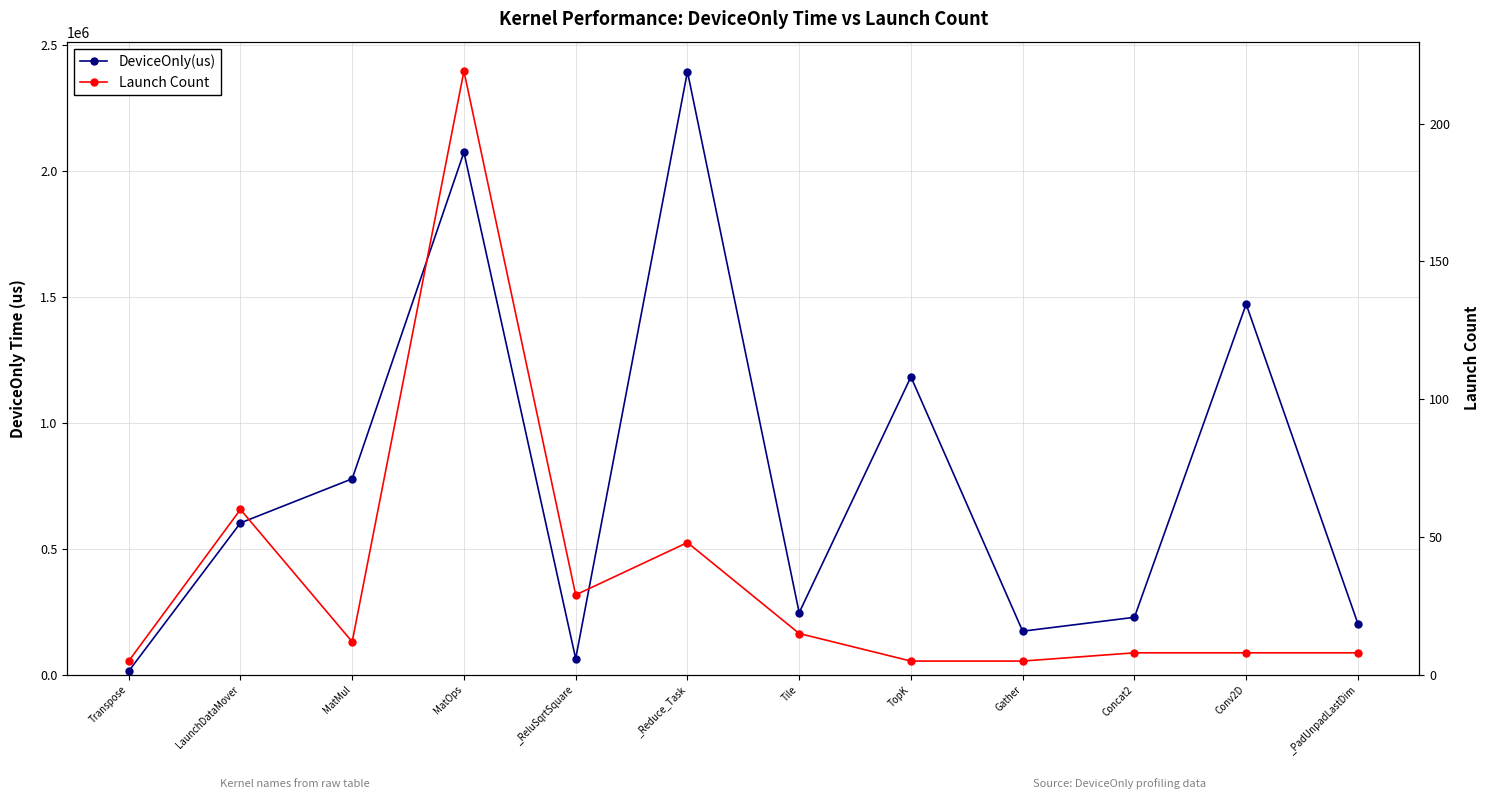

What is the sum of all Launch Count values?

422.0